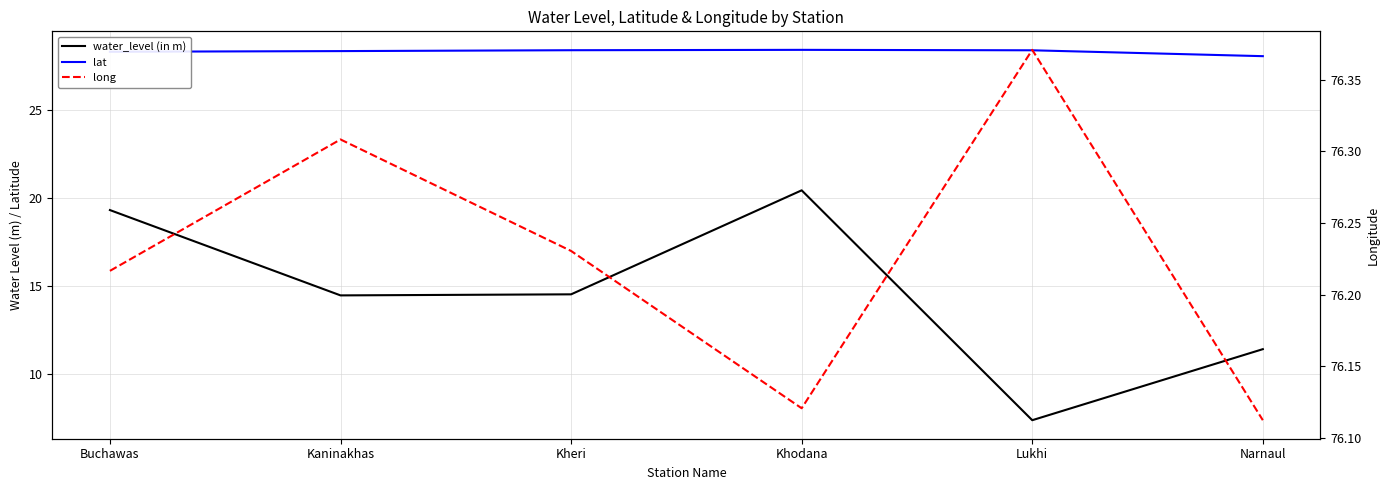

True or false: water_level (in m) and long cross at least once.

False